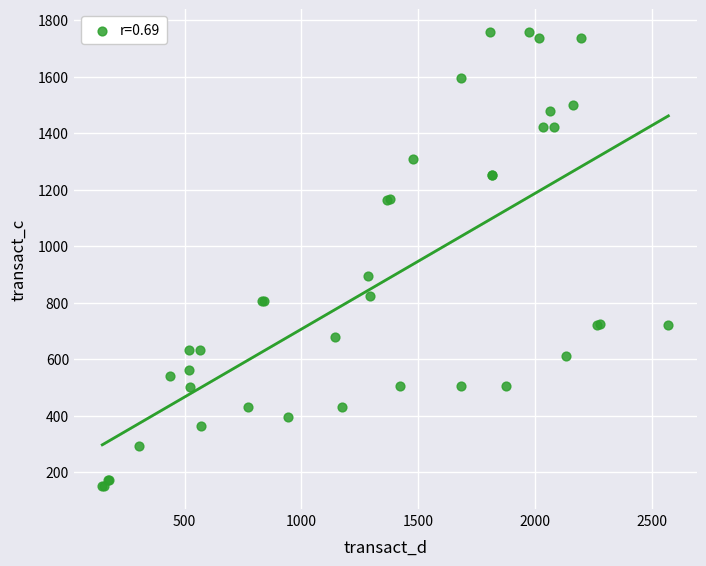

What Y value in the scatter plot is closest to 954?

894.0